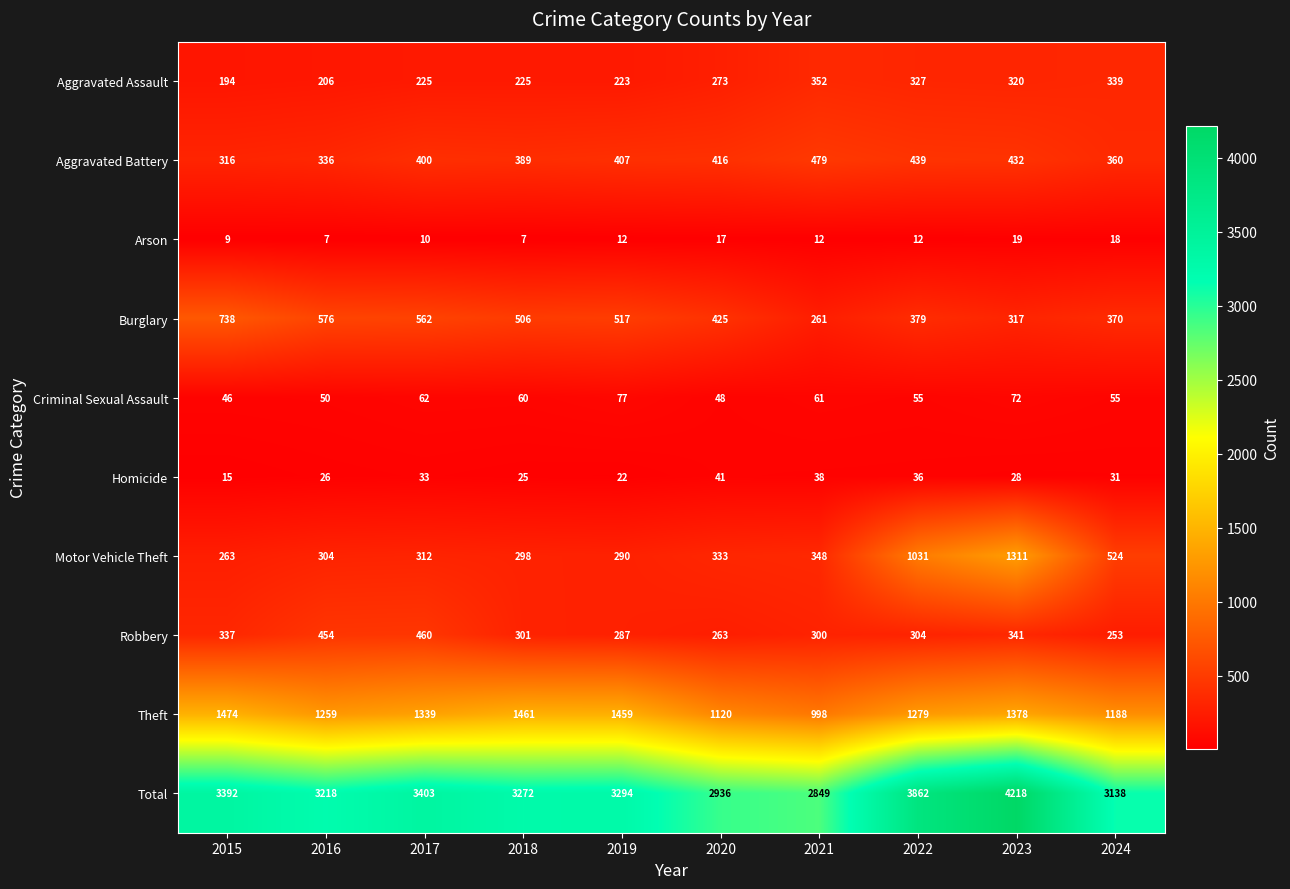

Rank the series by their maximum value, from lowest to highest.

Arson, Homicide, Criminal Sexual Assault, Aggravated Assault, Robbery, Aggravated Battery, Burglary, Motor Vehicle Theft, Theft, Total